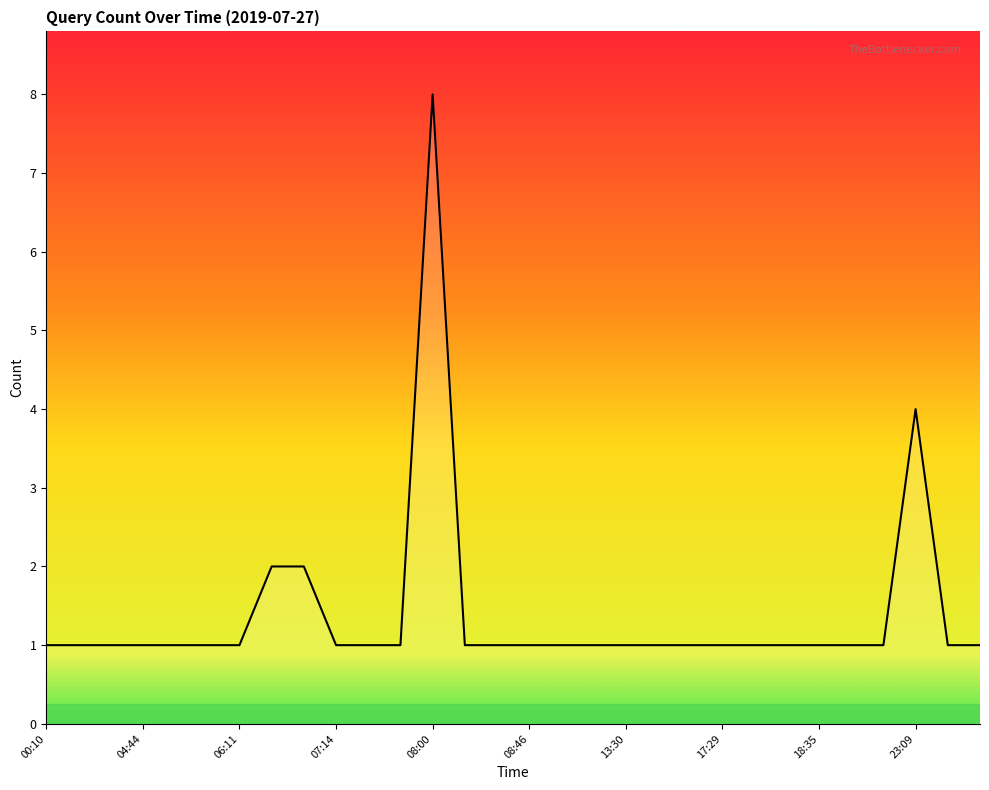

Does the chart have visible grid lines?

No